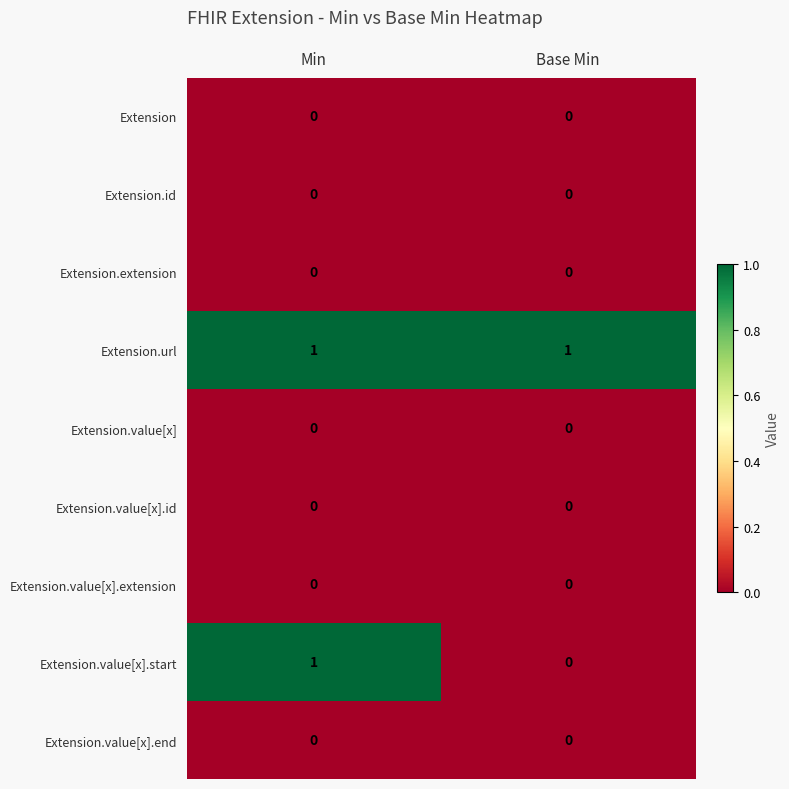

Which series has the widest spread of values?

Extension.value[x].start